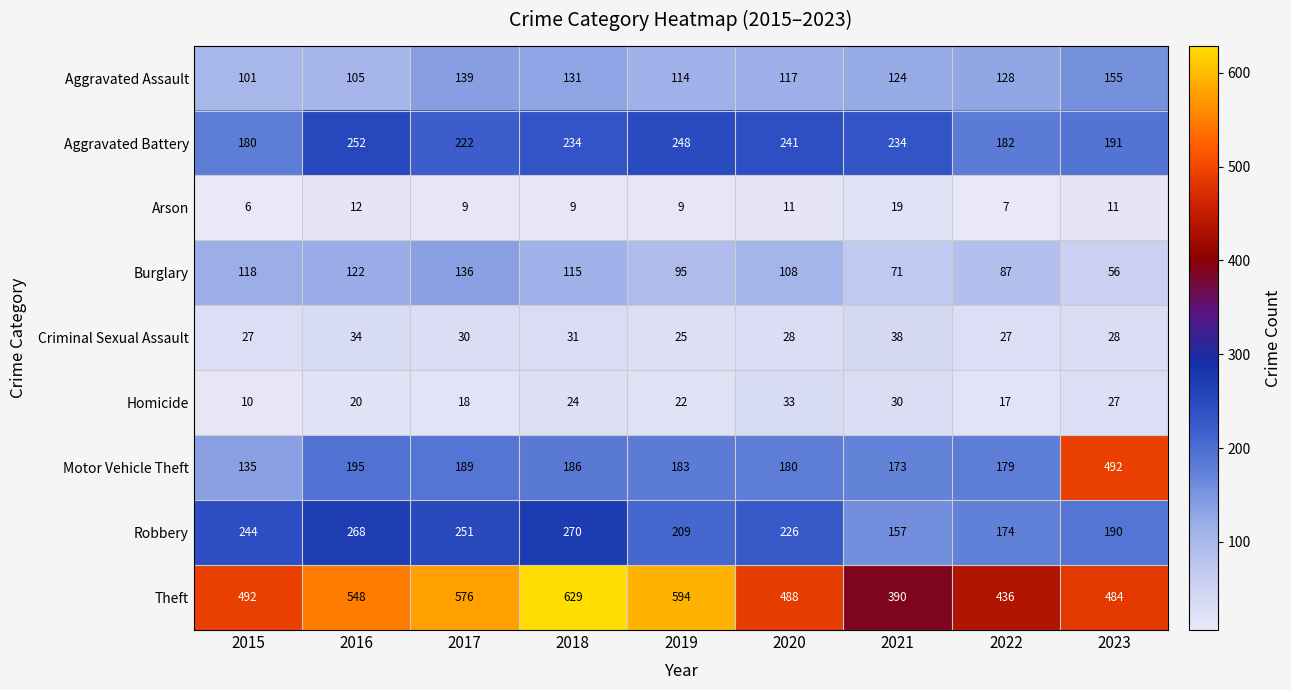

At which label does Motor Vehicle Theft first exceed 183?

2016